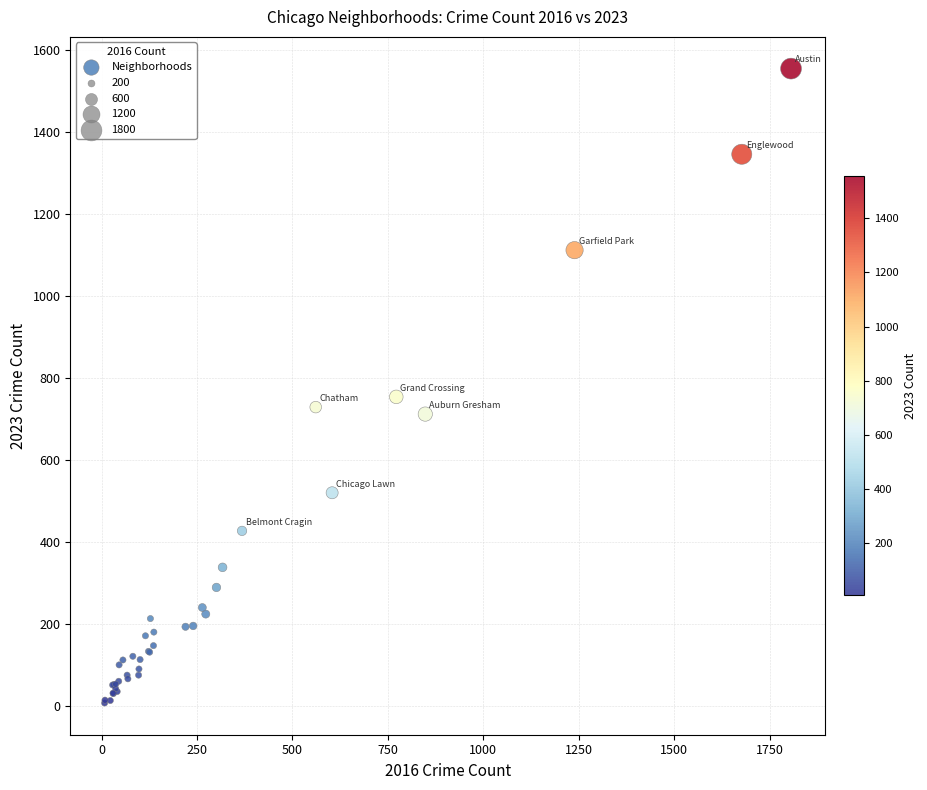

What Y value in the scatter plot is closest to 781?

754